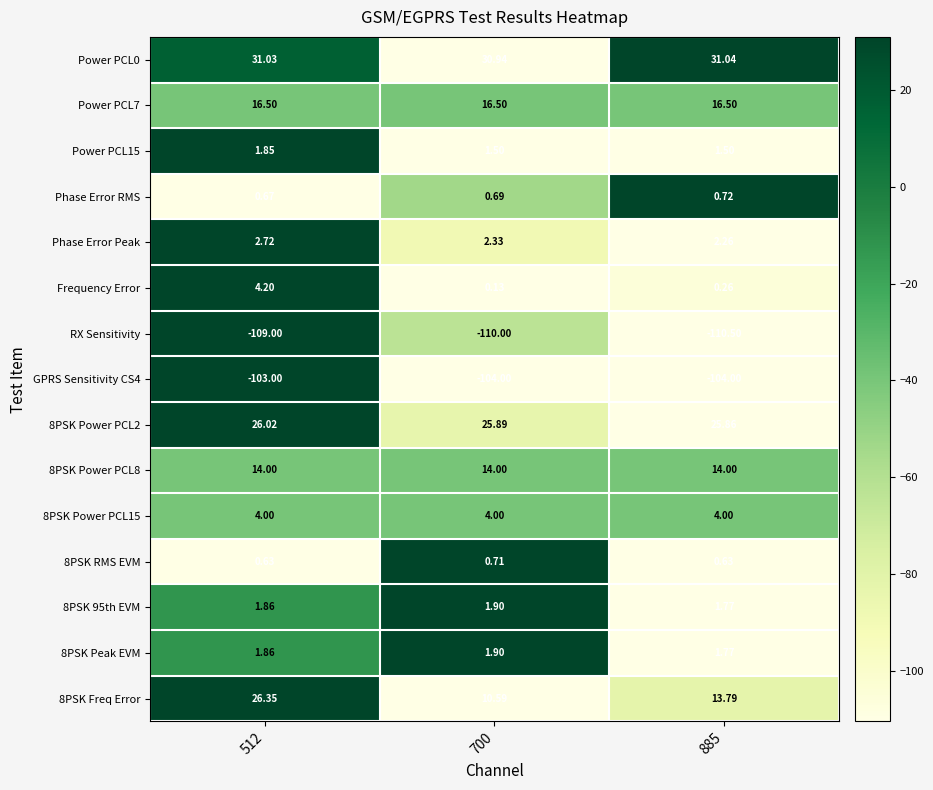

How many series are shown in this chart?

15